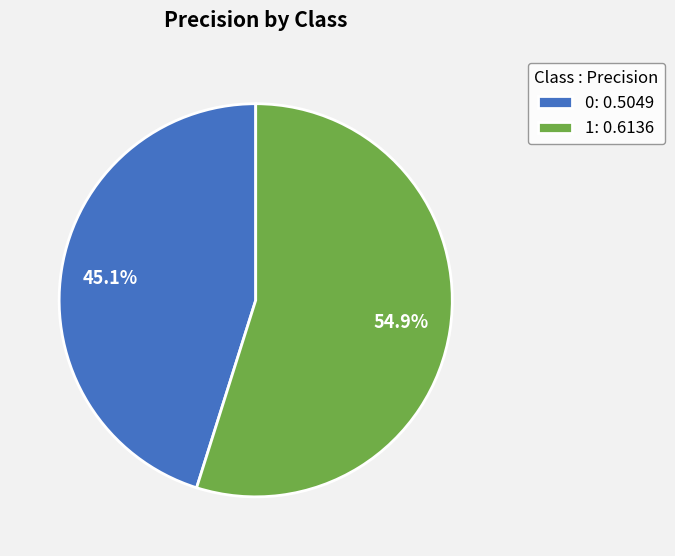

What is the largest slice in the pie chart?

1